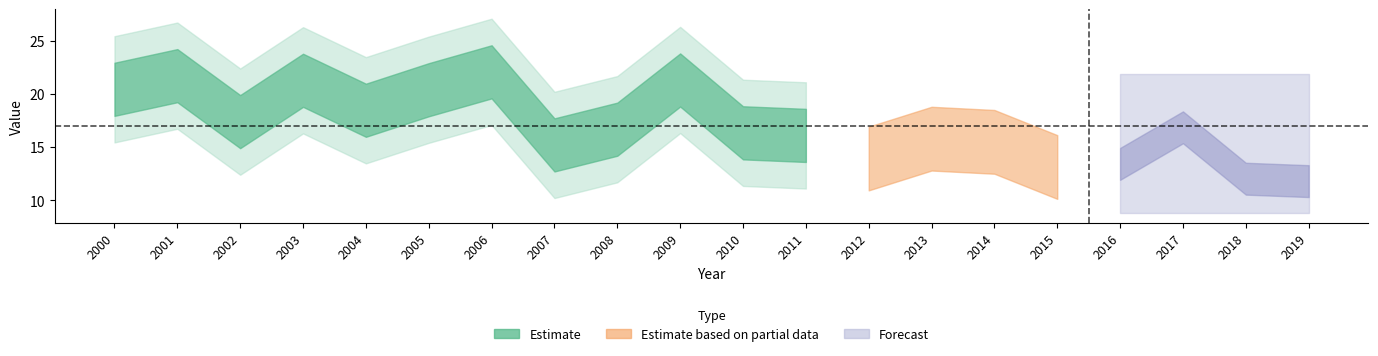

List the labels in order of value, largest first.

2006, 2001, 2009, 2003, 2000, 2005, 2004, 2002, 2017, 2008, 2010, 2011, 2013, 2014, 2007, 2012, 2016, 2015, 2018, 2019